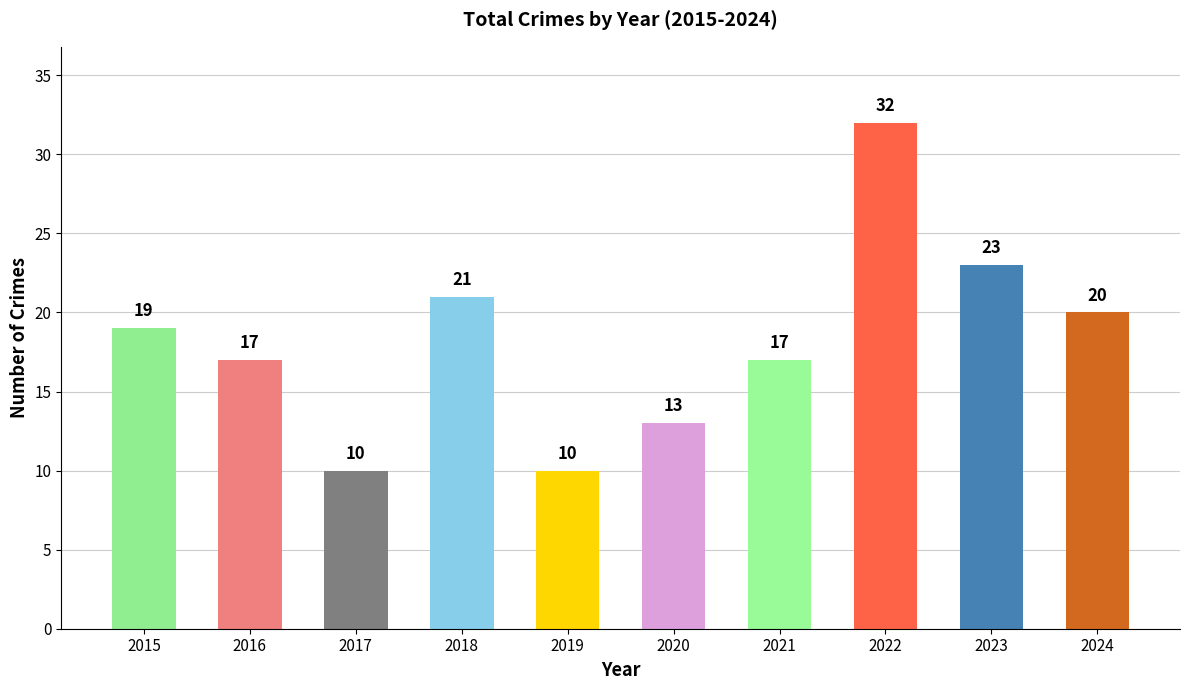

What is the difference between the values at 2015 and 2023?

4